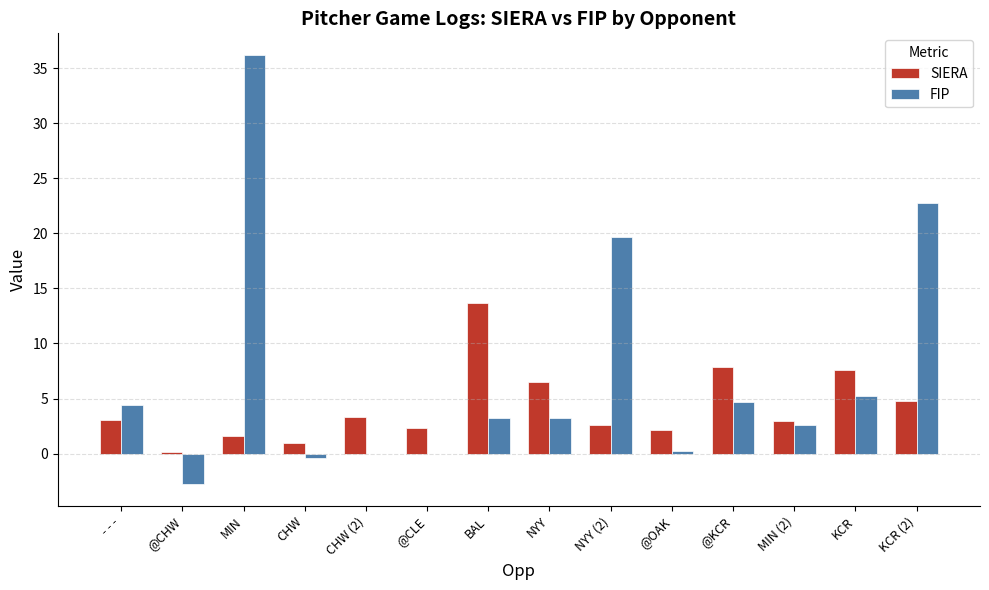

Which series has the largest total across all categories?

FIP